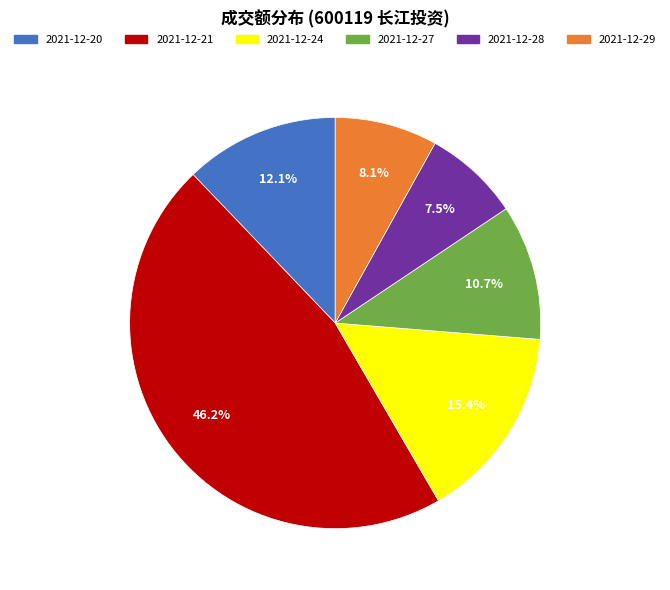

To the nearest percent, what is the average slice percentage?

17%